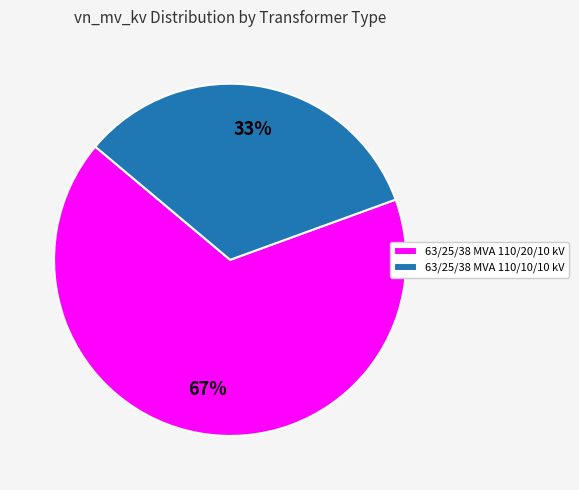

What is the ratio of the value at 63/25/38 MVA 110/10/10 kV to the value at 63/25/38 MVA 110/20/10 kV?

0.5